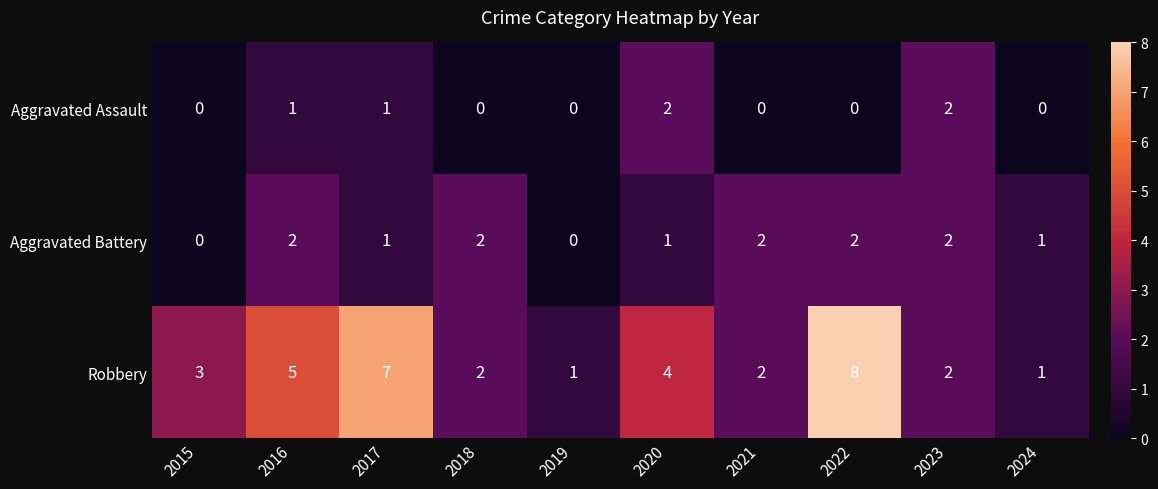

Which label corresponds to the largest value in the chart?

2022